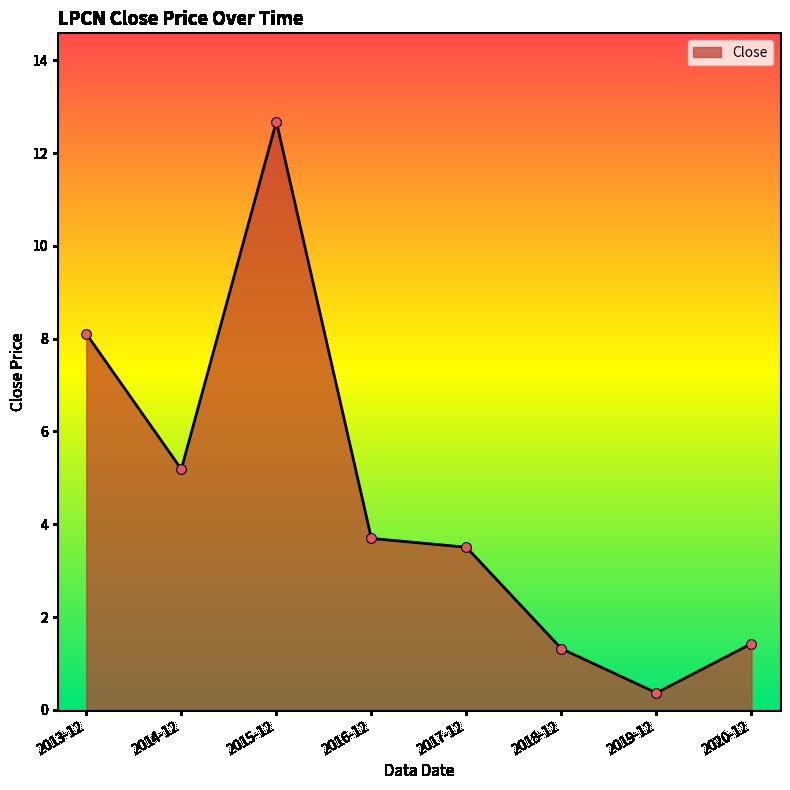

What is the ratio of the value at 2018-12 to the value at 2016-12?

0.4